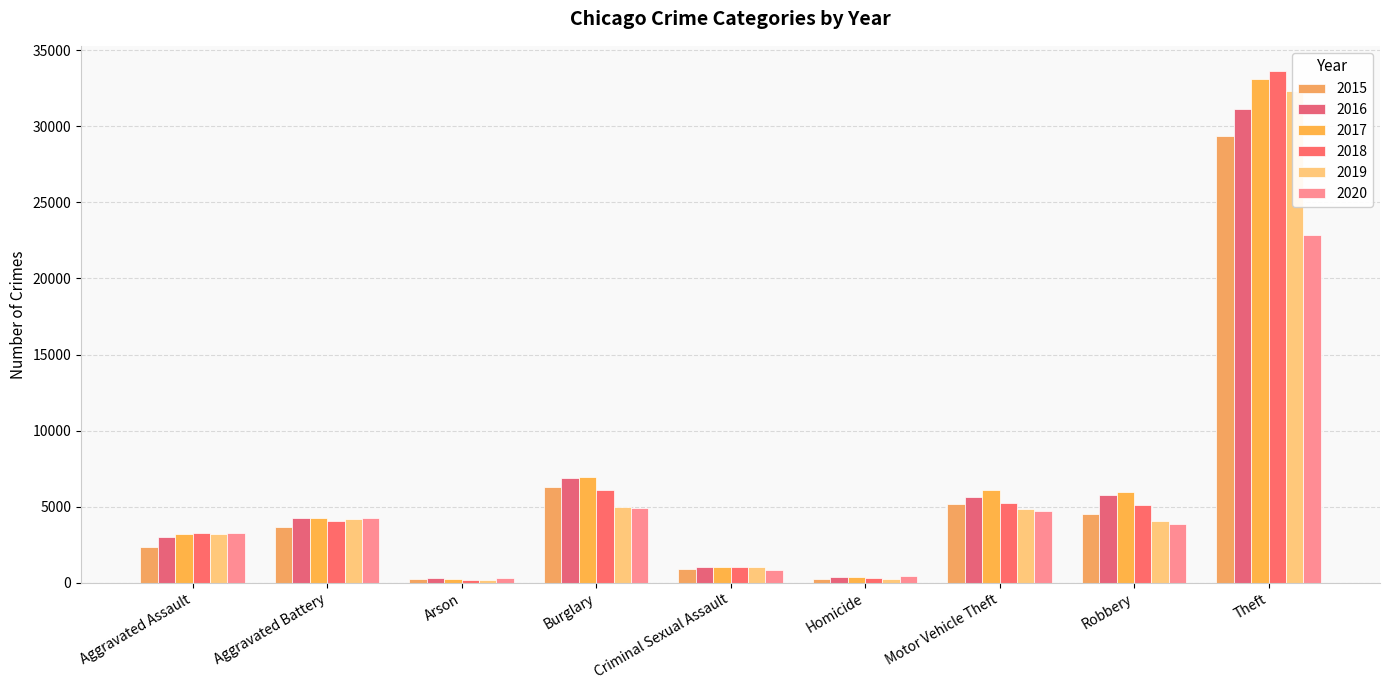

What position from the right is Aggravated Assault?

9